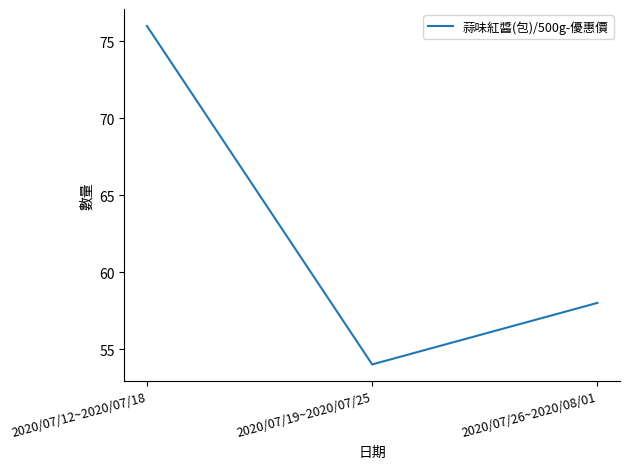

List the labels in order of value, largest first.

2020/07/12~2020/07/18, 2020/07/26~2020/08/01, 2020/07/19~2020/07/25